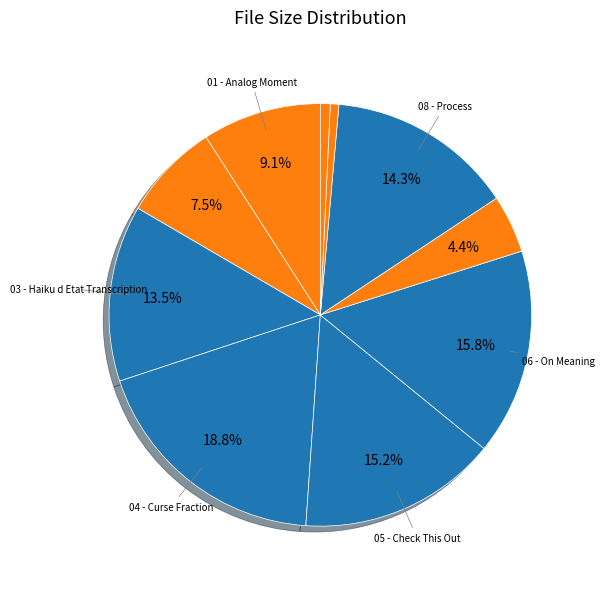

Rank the categories by value from highest to lowest.

04 - Curse Fraction.flac, 06 - On Meaning.flac, 05 - Check This Out.flac, 08 - Process.flac, 03 - Haiku d Etat Transcription.flac, 01 - Analog Moment.flac, 02 - Open Music.flac, 07 - Great Plains of Algiers.flac, cover.jpg, back.jpg